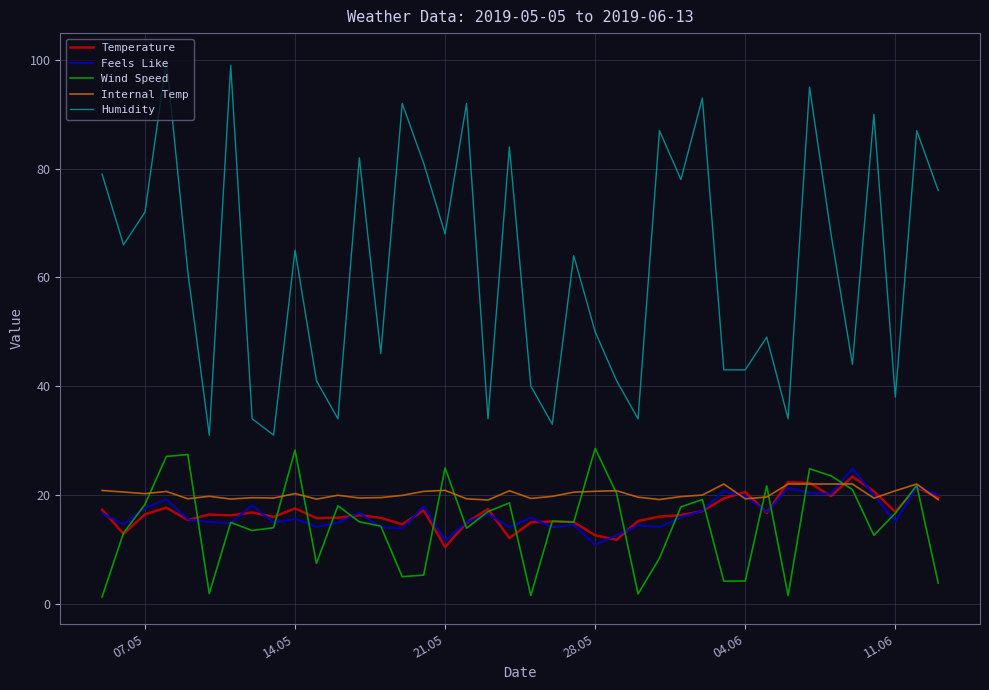

At how many categories does at least one series exceed 97?

2